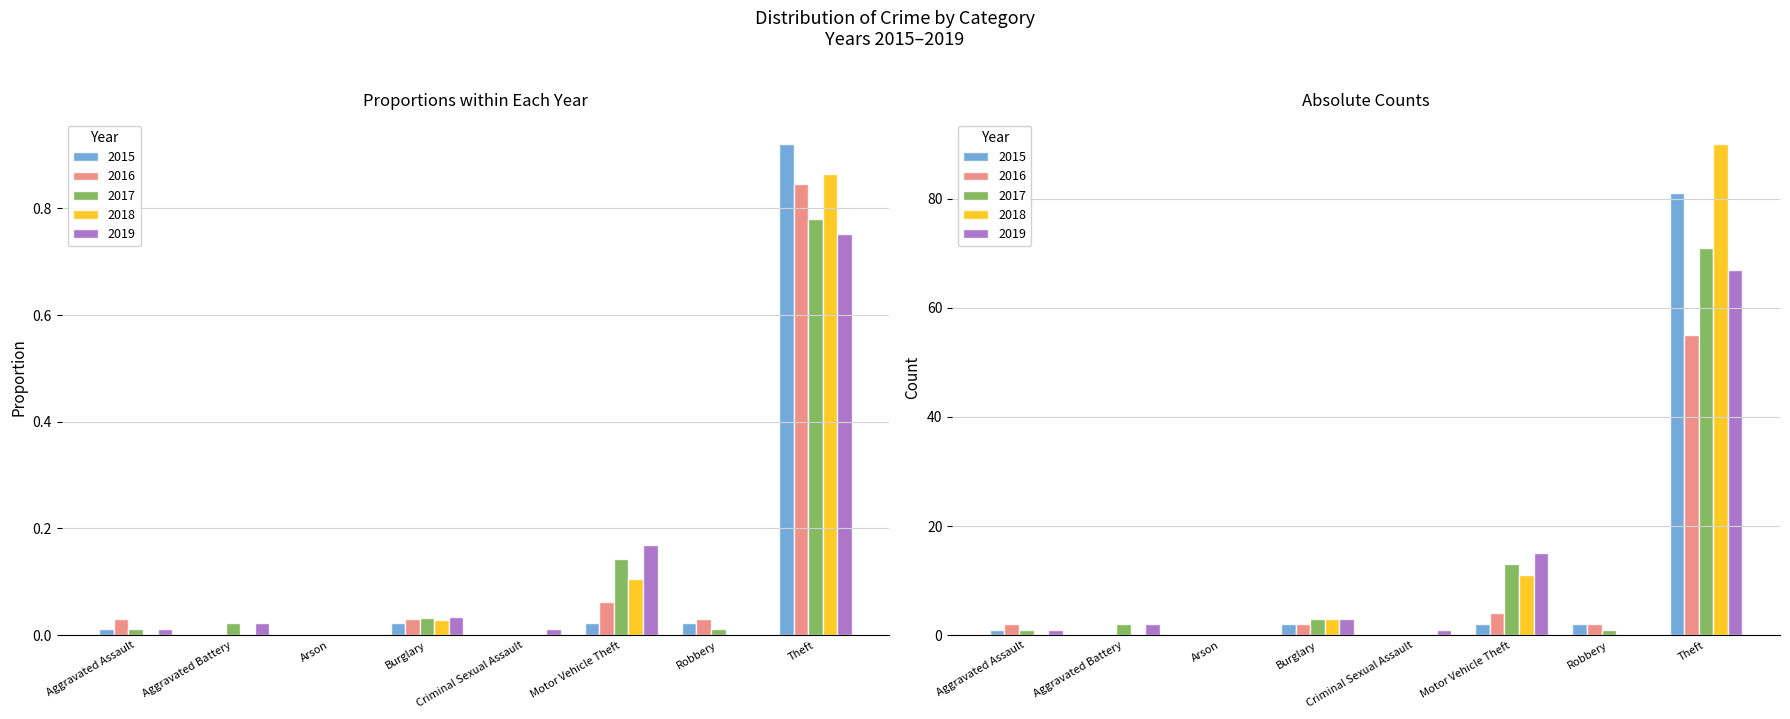

At which category does the chart reach its minimum across all series?

Aggravated Battery